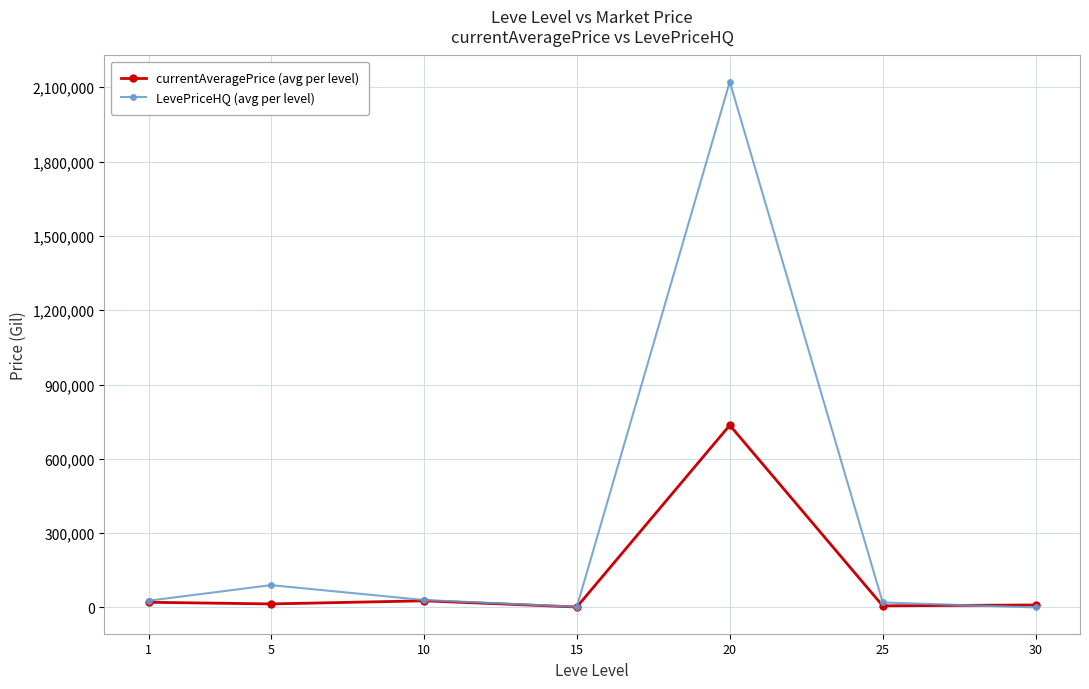

What is the maximum value shown in the chart?

2122212.2